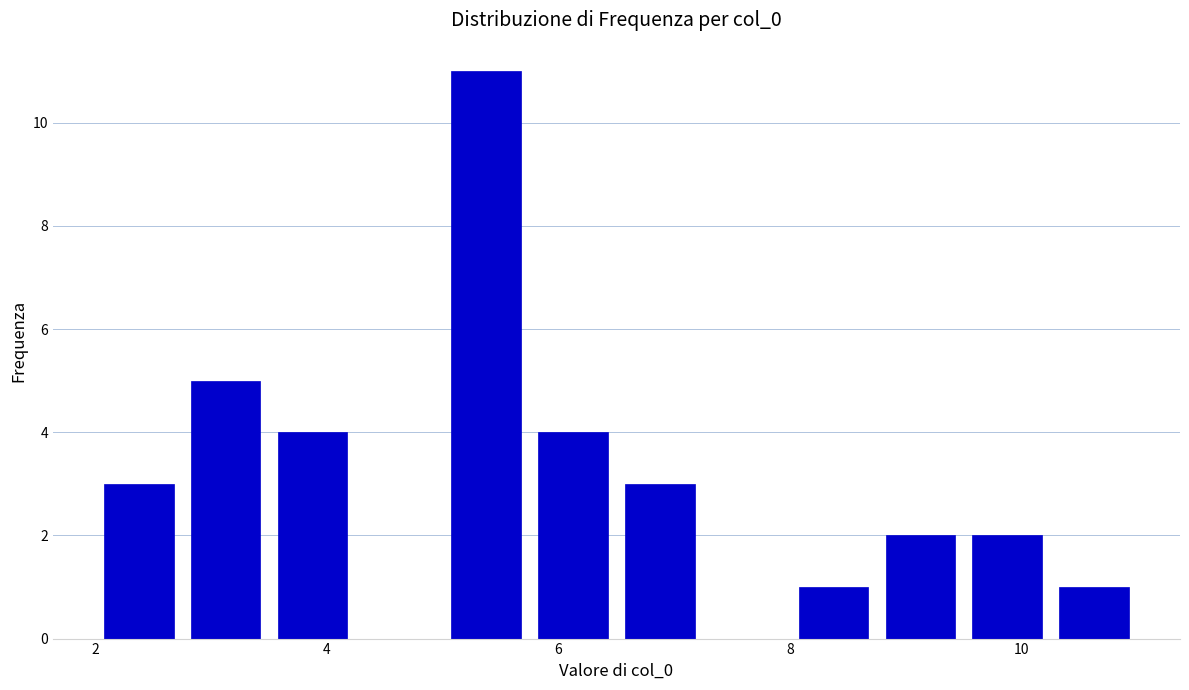

Around what value on the x-axis is the tallest bar? Give the approximate position of its centre, as read against the axis.

5.4